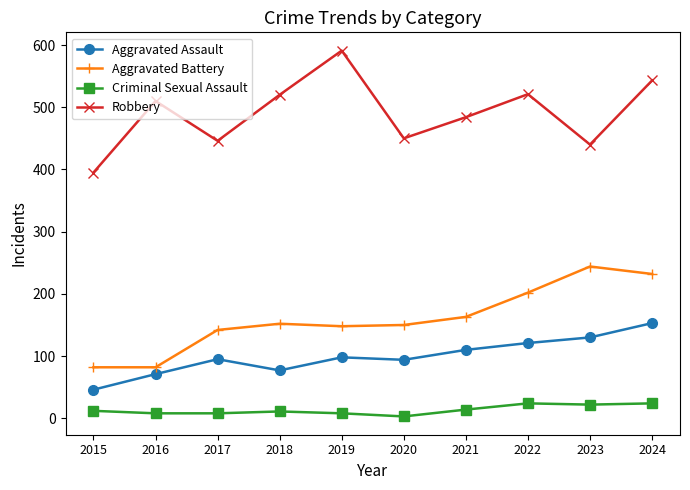

List the series in order of their peak value, lowest first.

Criminal Sexual Assault, Aggravated Assault, Aggravated Battery, Robbery